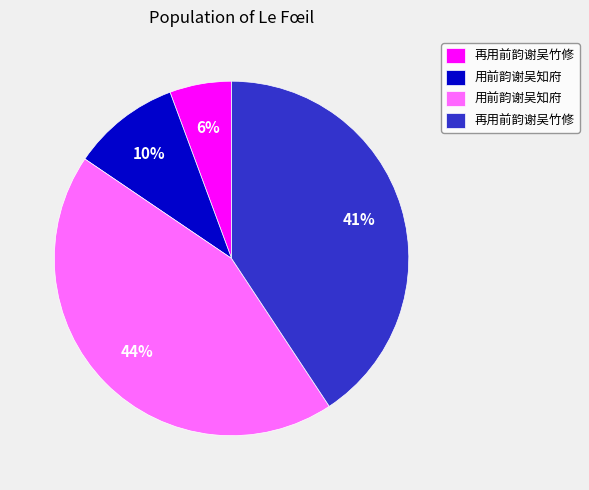

Does any single category account for the majority?

No